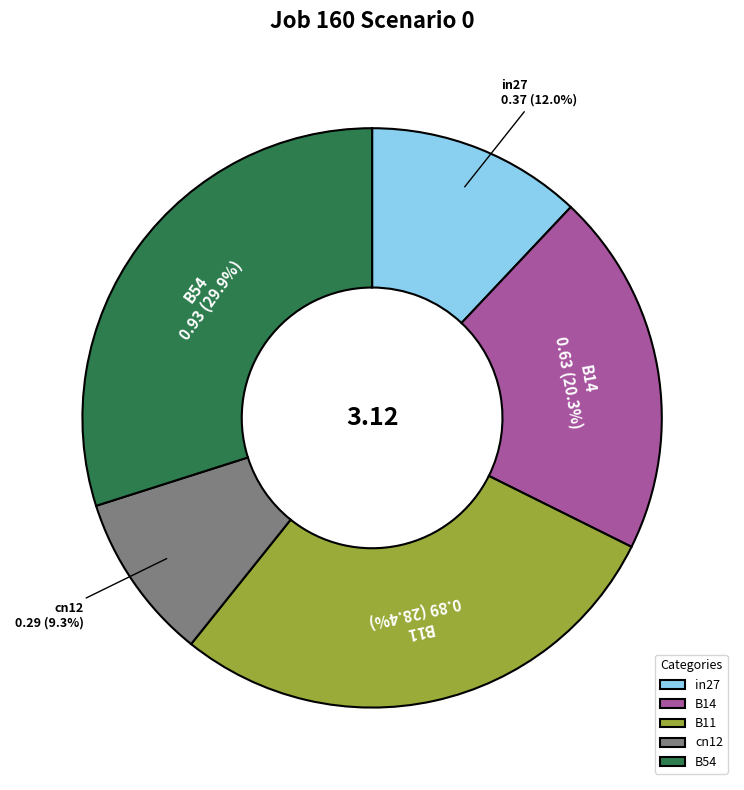

Is there a majority slice in this chart?

No